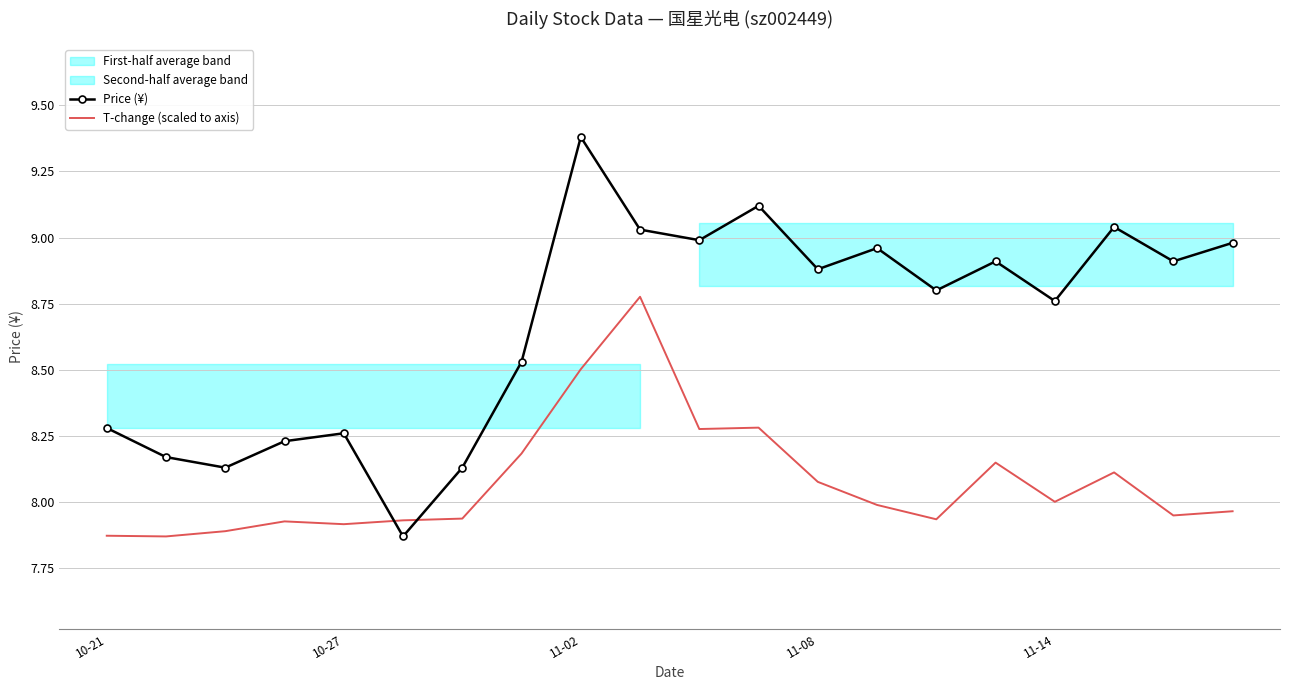

Rank the series by their average value, from highest to lowest.

Price (¥), T-change (scaled to axis)